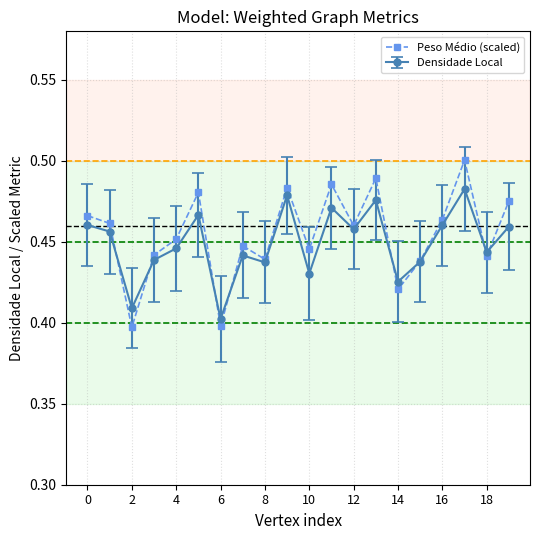

True or false: Peso Médio (scaled) has more than 1 interior local peaks.

True